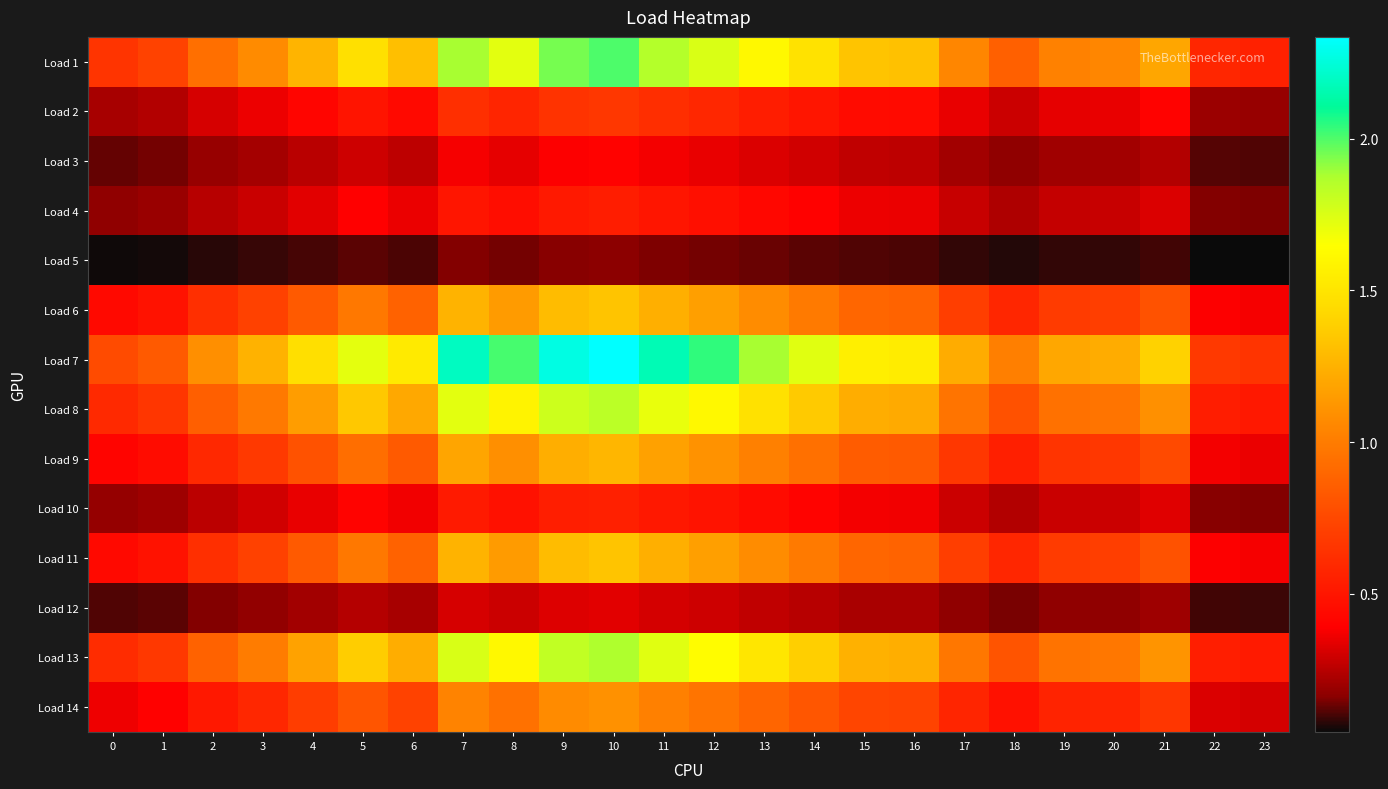

Reading right to left, extract all data points from this chart.

Load 1: 23=0.6	22=0.6	21=1.2	20=1.0	19=1.0	18=0.9	17=1.0	16=1.3	15=1.3	14=1.5	13=1.6	12=1.8	11=1.9	10=2.0	9=1.9	8=1.7	7=1.9	6=1.3	5=1.5	4=1.3	3=1.1	2=0.9	1=0.7	0=0.7
Load 2: 23=0.2	22=0.2	21=0.4	20=0.3	19=0.3	18=0.3	17=0.3	16=0.4	15=0.4	14=0.5	13=0.5	12=0.6	11=0.6	10=0.7	9=0.6	8=0.6	7=0.6	6=0.4	5=0.5	4=0.4	3=0.4	2=0.3	1=0.2	0=0.2
Load 3: 23=0.1	22=0.1	21=0.2	20=0.2	19=0.2	18=0.2	17=0.2	16=0.3	15=0.3	14=0.3	13=0.3	12=0.3	11=0.4	10=0.4	9=0.4	8=0.3	7=0.4	6=0.3	5=0.3	4=0.3	3=0.2	2=0.2	1=0.1	0=0.1
Load 4: 23=0.1	22=0.2	21=0.3	20=0.3	19=0.3	18=0.2	17=0.3	16=0.4	15=0.4	14=0.4	13=0.4	12=0.5	11=0.5	10=0.5	9=0.5	8=0.5	7=0.5	6=0.4	5=0.4	4=0.3	3=0.3	2=0.2	1=0.2	0=0.2
Load 5: 23=0.0	22=0.0	21=0.1	20=0.1	19=0.1	18=0.1	17=0.1	16=0.1	15=0.1	14=0.1	13=0.1	12=0.1	11=0.2	10=0.2	9=0.2	8=0.1	7=0.2	6=0.1	5=0.1	4=0.1	3=0.1	2=0.1	1=0.1	0=0.1
Load 6: 23=0.4	22=0.4	21=0.8	20=0.7	19=0.7	18=0.6	17=0.7	16=0.9	15=0.9	14=1.0	13=1.1	12=1.2	11=1.2	10=1.3	9=1.3	8=1.1	7=1.3	6=0.9	5=1.0	4=0.8	3=0.7	2=0.6	1=0.5	0=0.4
Load 7: 23=0.7	22=0.7	21=1.4	20=1.2	19=1.2	18=1.0	17=1.2	16=1.5	15=1.6	14=1.7	13=1.9	12=2.0	11=2.2	10=2.3	9=2.3	8=2.0	7=2.2	6=1.5	5=1.7	4=1.5	3=1.3	2=1.1	1=0.8	0=0.8
Load 8: 23=0.5	22=0.5	21=1.1	20=1.0	19=0.9	18=0.8	17=1.0	16=1.2	15=1.2	14=1.4	13=1.5	12=1.6	11=1.7	10=1.8	9=1.8	8=1.6	7=1.7	6=1.2	5=1.4	4=1.2	3=1.0	2=0.9	1=0.7	0=0.6
Load 9: 23=0.4	22=0.4	21=0.8	20=0.7	19=0.7	18=0.5	17=0.7	16=0.8	15=0.8	14=0.9	13=1.0	12=1.1	11=1.2	10=1.3	9=1.2	8=1.1	7=1.2	6=0.8	5=0.9	4=0.8	3=0.7	2=0.6	1=0.5	0=0.4
Load 10: 23=0.2	22=0.2	21=0.3	20=0.3	19=0.3	18=0.2	17=0.3	16=0.4	15=0.4	14=0.4	13=0.4	12=0.5	11=0.5	10=0.6	9=0.5	8=0.5	7=0.5	6=0.4	5=0.4	4=0.3	3=0.3	2=0.3	1=0.2	0=0.2
Load 11: 23=0.4	22=0.4	21=0.8	20=0.7	19=0.7	18=0.6	17=0.7	16=0.9	15=0.9	14=1.0	13=1.1	12=1.2	11=1.2	10=1.3	9=1.3	8=1.1	7=1.3	6=0.9	5=1.0	4=0.8	3=0.7	2=0.6	1=0.5	0=0.4
Load 12: 23=0.1	22=0.1	21=0.2	20=0.2	19=0.2	18=0.1	17=0.2	16=0.2	15=0.2	14=0.2	13=0.3	12=0.3	11=0.3	10=0.3	9=0.3	8=0.3	7=0.3	6=0.2	5=0.2	4=0.2	3=0.2	2=0.2	1=0.1	0=0.1
Load 13: 23=0.5	22=0.5	21=1.1	20=1.0	19=1.0	18=0.8	17=1.0	16=1.2	15=1.2	14=1.4	13=1.5	12=1.6	11=1.7	10=1.9	9=1.8	8=1.6	7=1.8	6=1.2	5=1.4	4=1.2	3=1.0	2=0.9	1=0.7	0=0.6
Load 14: 23=0.3	22=0.3	21=0.7	20=0.6	19=0.6	18=0.5	17=0.6	16=0.7	15=0.7	14=0.8	13=0.9	12=1.0	11=1.0	10=1.1	9=1.1	8=0.9	7=1.0	6=0.7	5=0.8	4=0.7	3=0.6	2=0.5	1=0.4	0=0.4